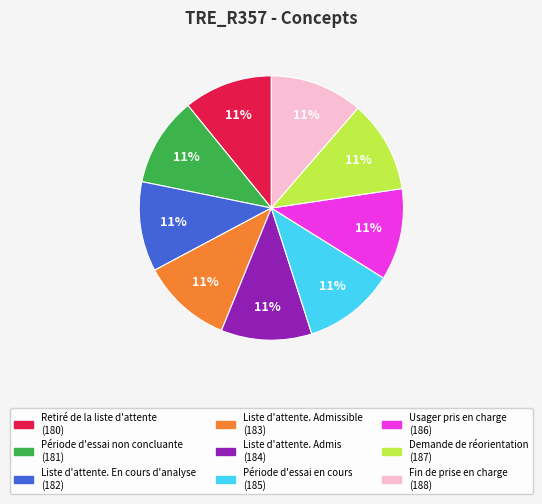

To the nearest percent, what is the average slice percentage?

11%